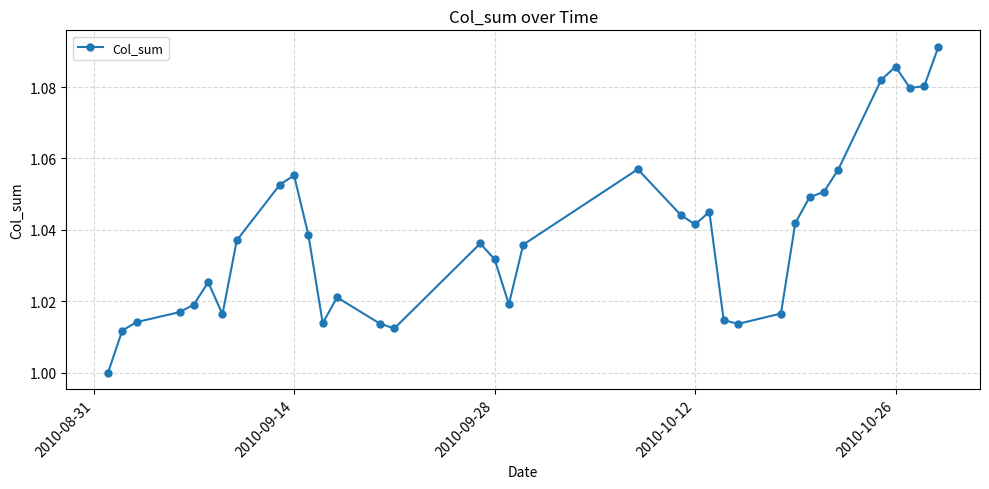

What is the sum of all values?

36.3